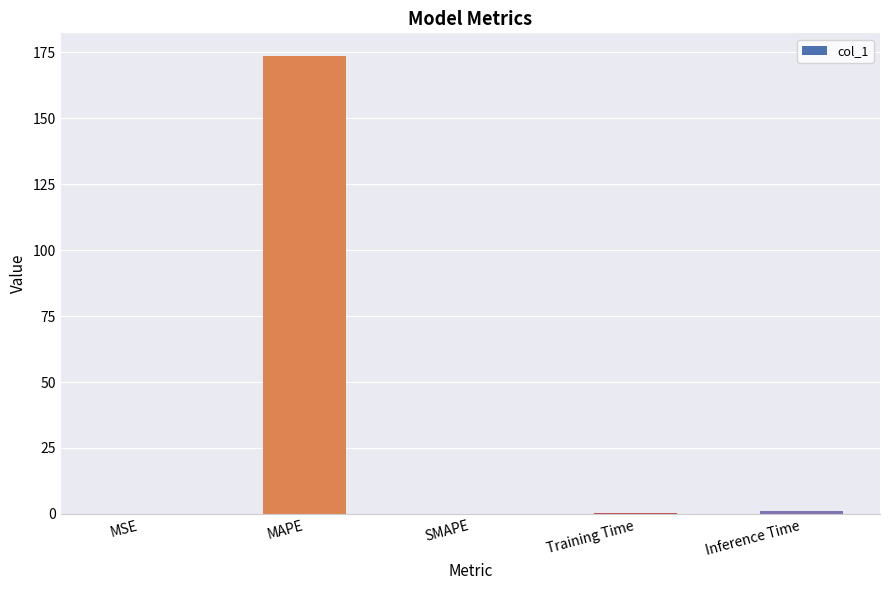

The value at SMAPE is -118.7. True or false?

False